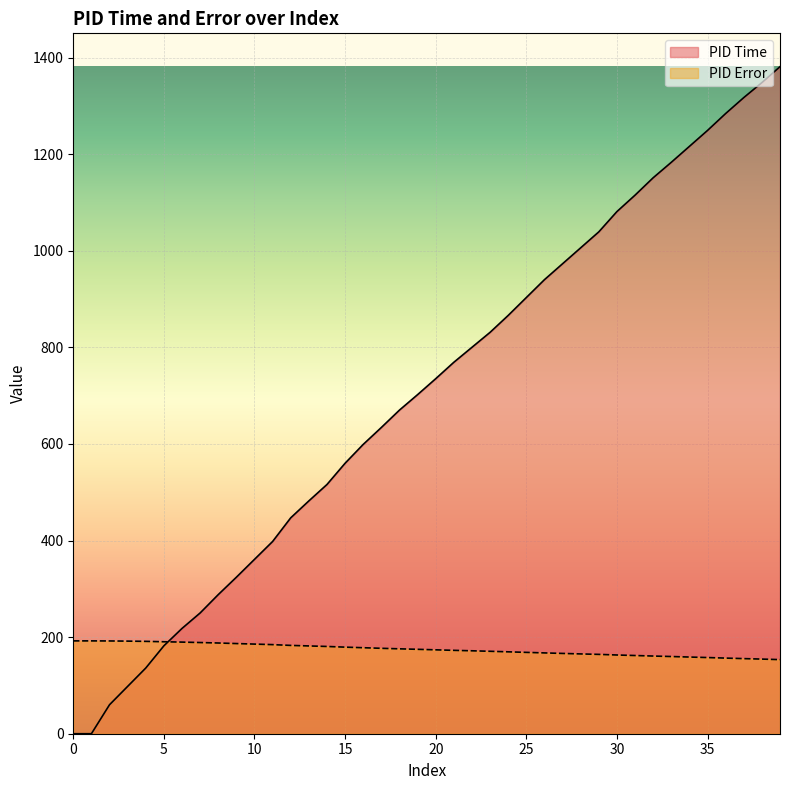

What is the difference between the second highest and minimum values in the PID Error series?

38.8